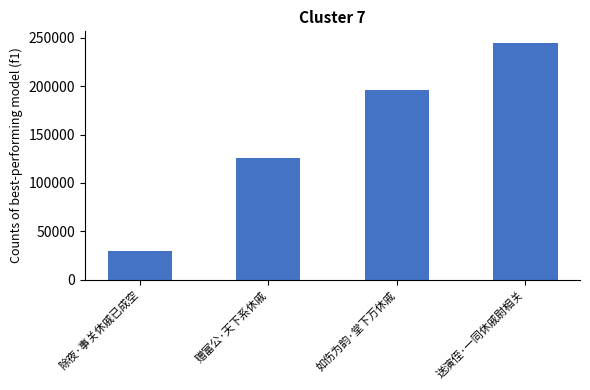

What is the smallest value displayed?

29046